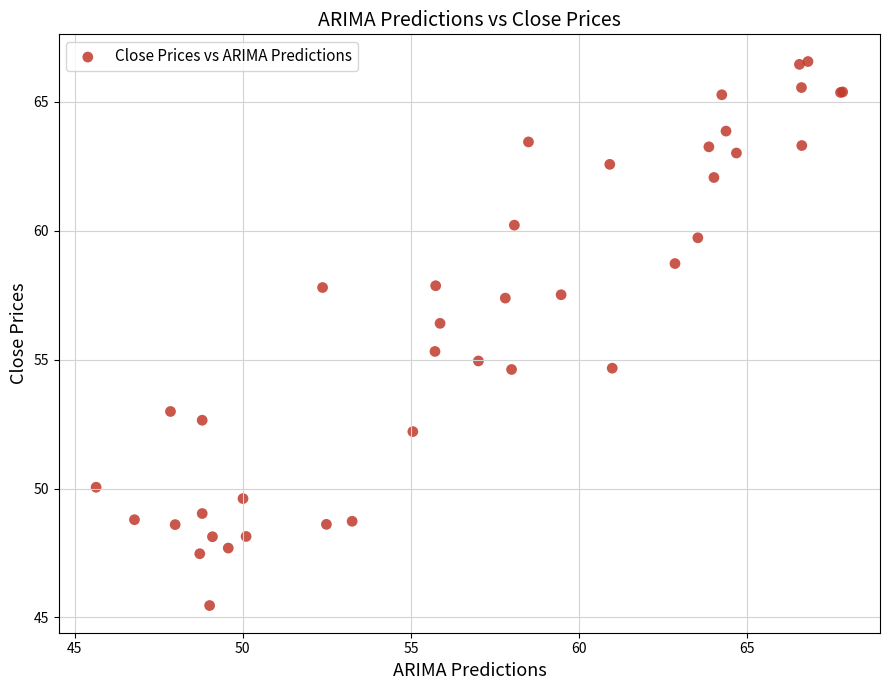

What Y value in the scatter plot is closest to 56?

56.4